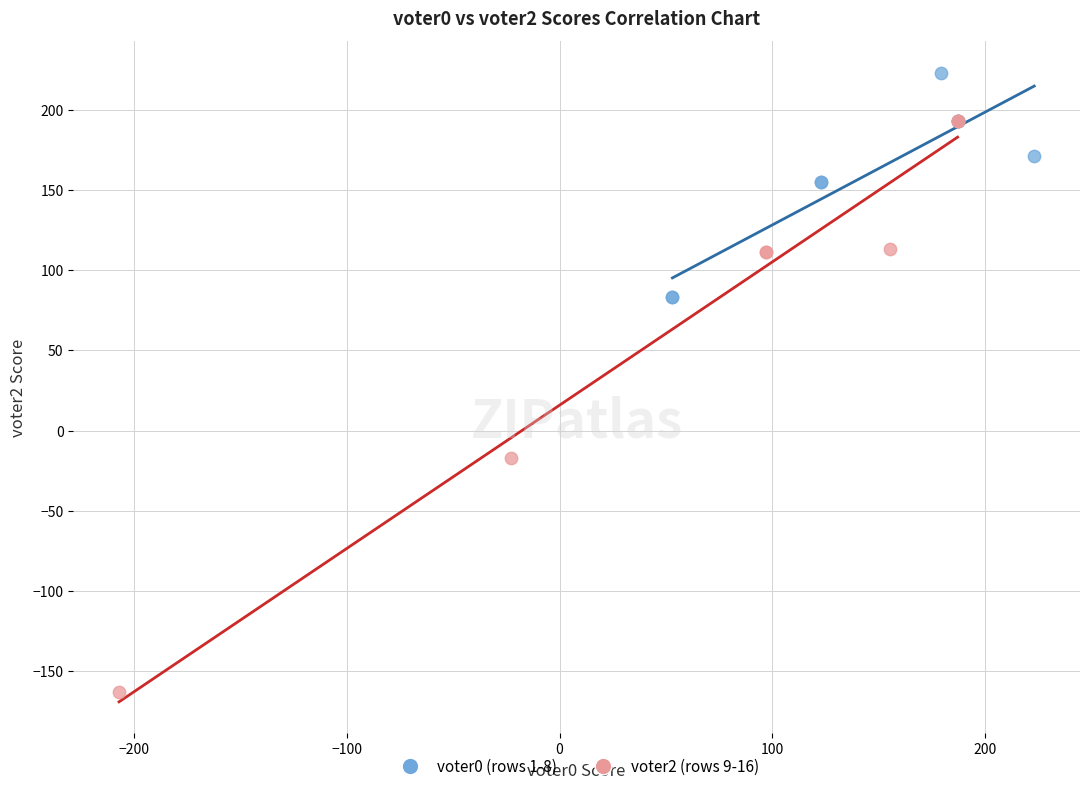

Which series reaches the minimum Y coordinate?

voter2 (rows 9-16)